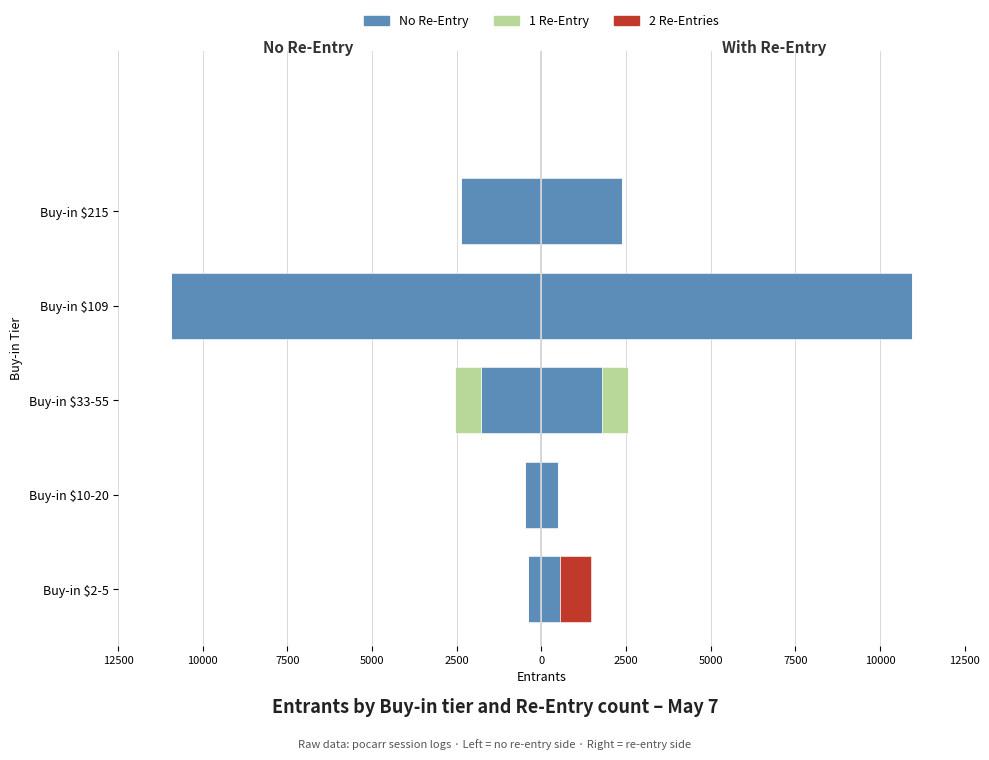

What are all the series names shown in the legend?

No Re-Entry, 1 Re-Entry, 2 Re-Entries